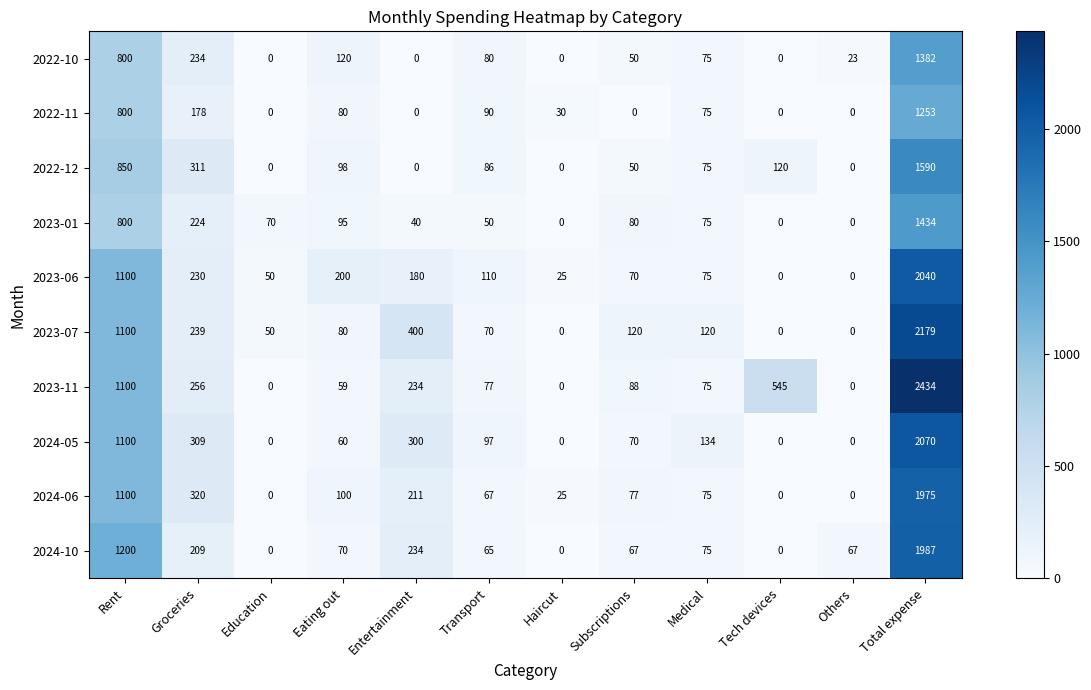

Count the number of data series in this chart.

10